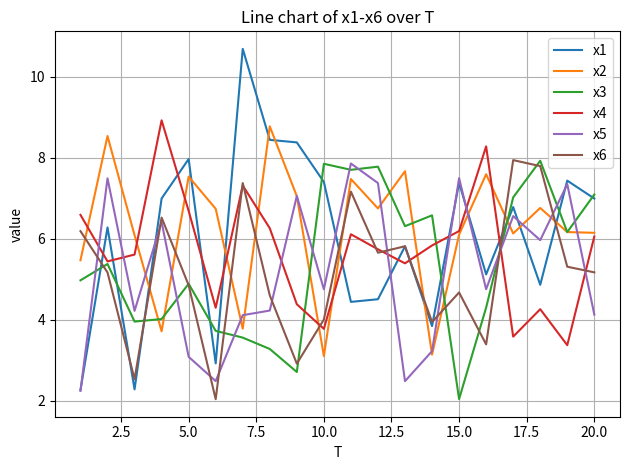

Which series has the widest spread of values?

x1